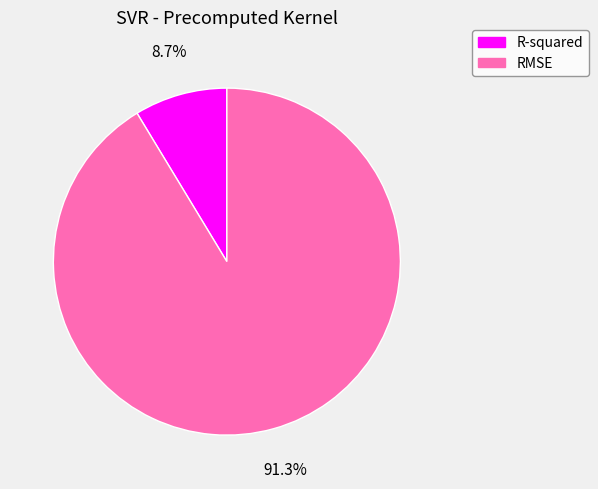

Approximately how many times larger is the value at R-squared compared to RMSE?

0.1